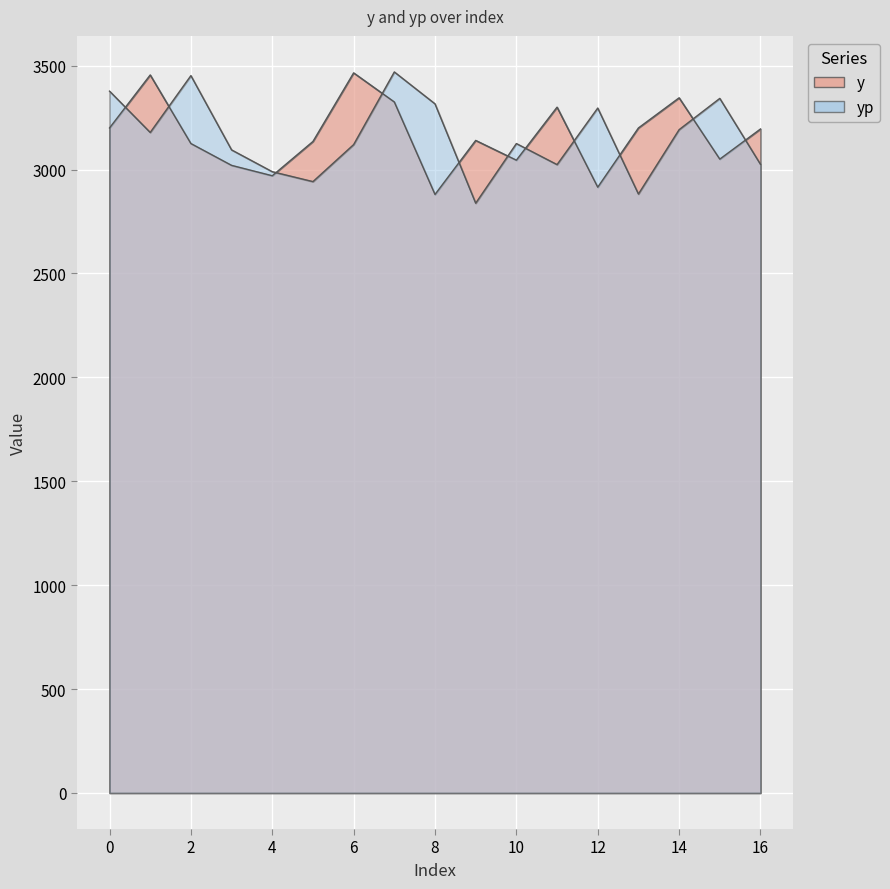

Read the y value at 1.

3455.0